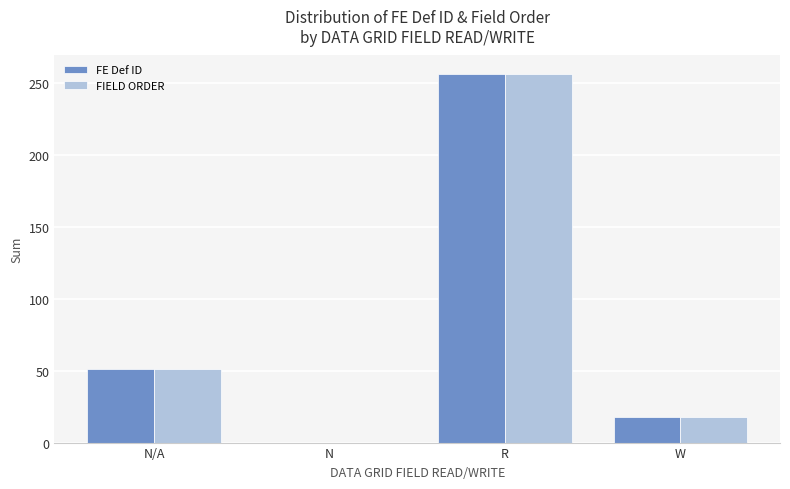

The value of FE Def ID at N is 0. True or false?

True